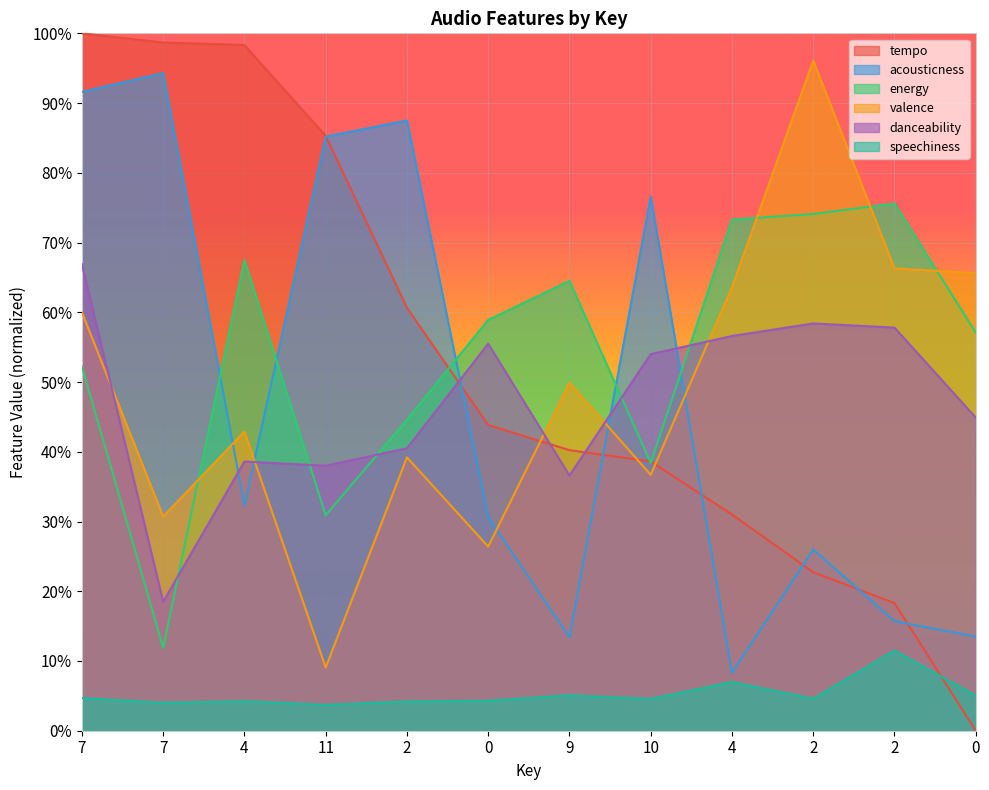

At which category does energy reach its first local peak?

4